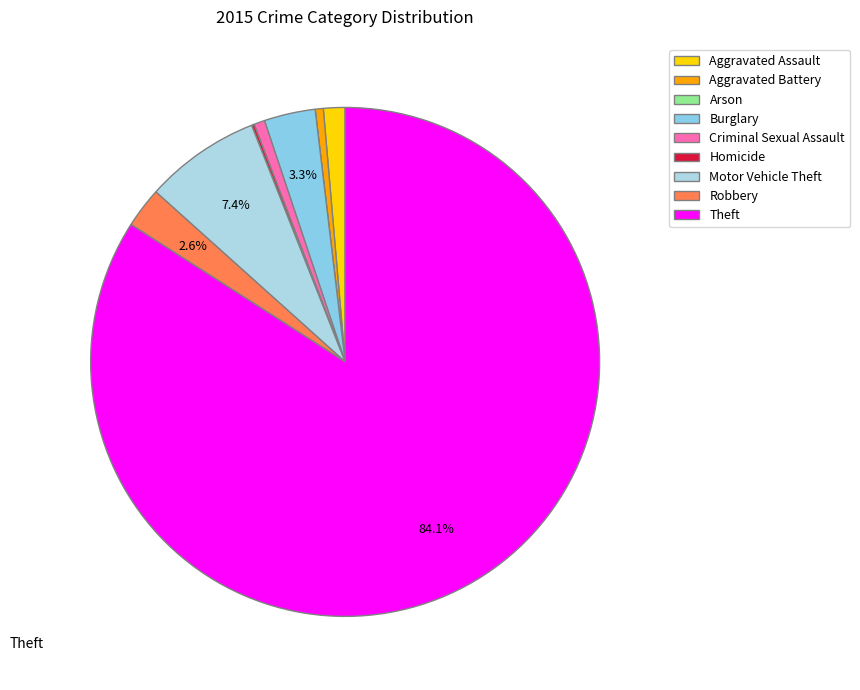

Which slice is the largest?

Theft